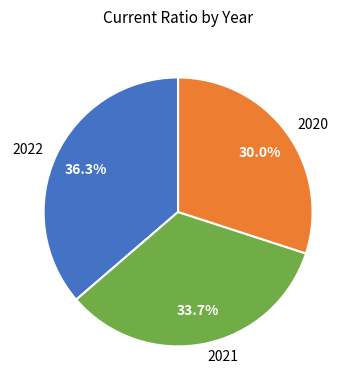

To the nearest percent, what is the difference between the largest and smallest slice percentages?

6%